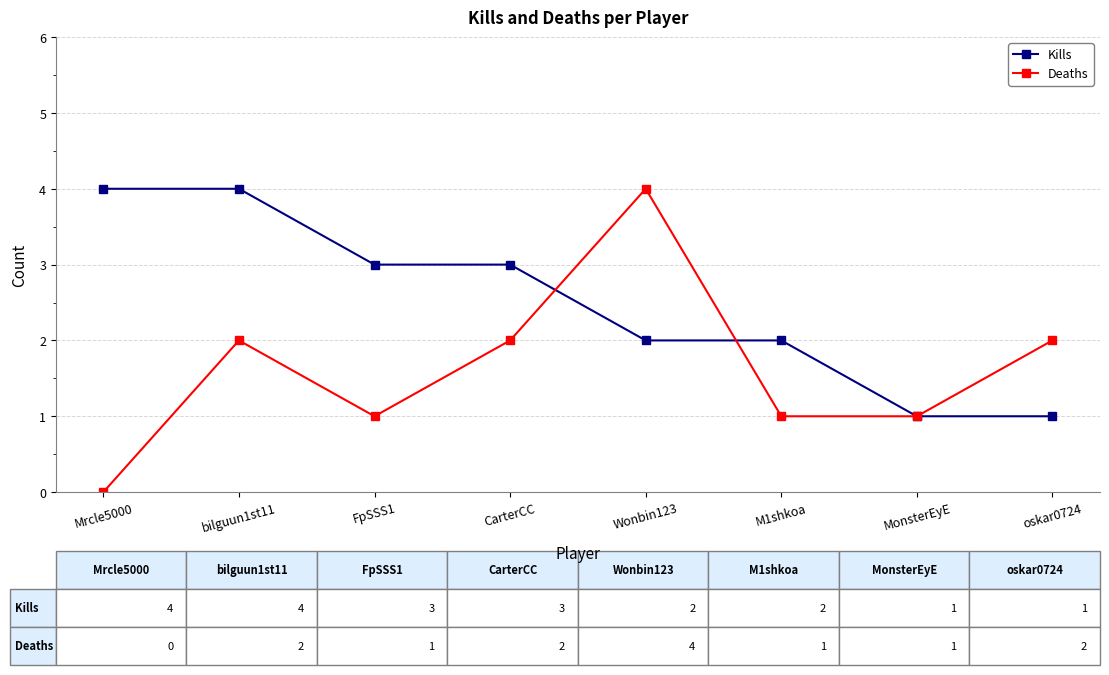

Where do Kills and Deaths first cross each other?

CarterCC and Wonbin123